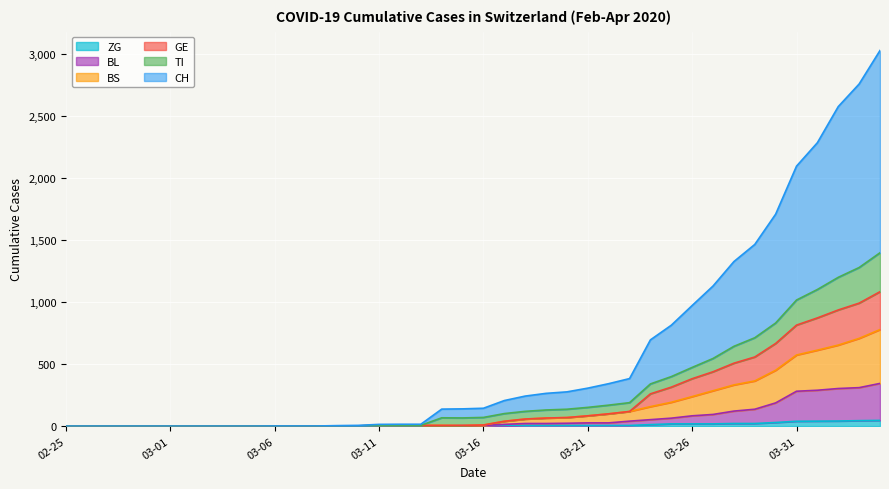

Between 2020-03-20 and 2020-03-31, which series saw the biggest shift?

CH